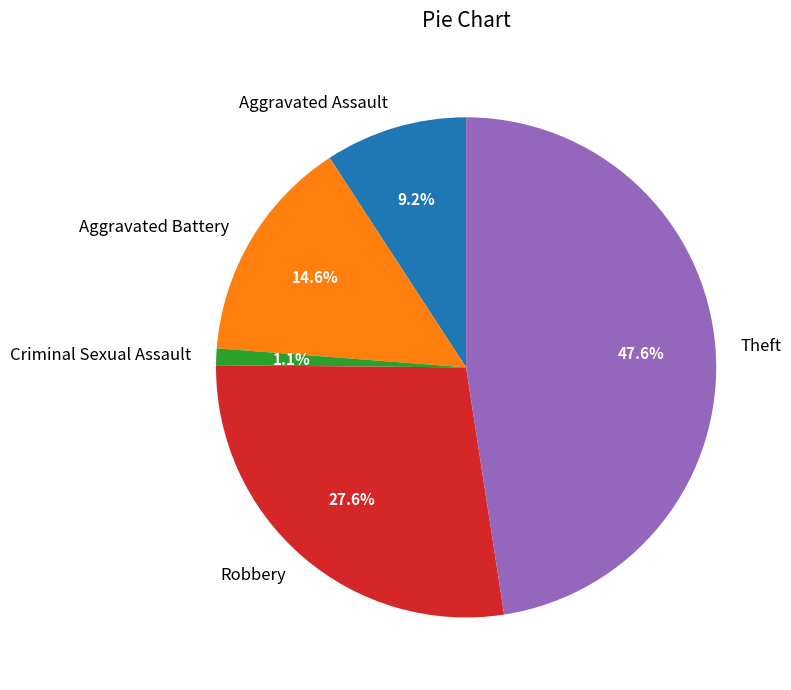

Which has a higher value, Aggravated Assault or Theft?

Theft